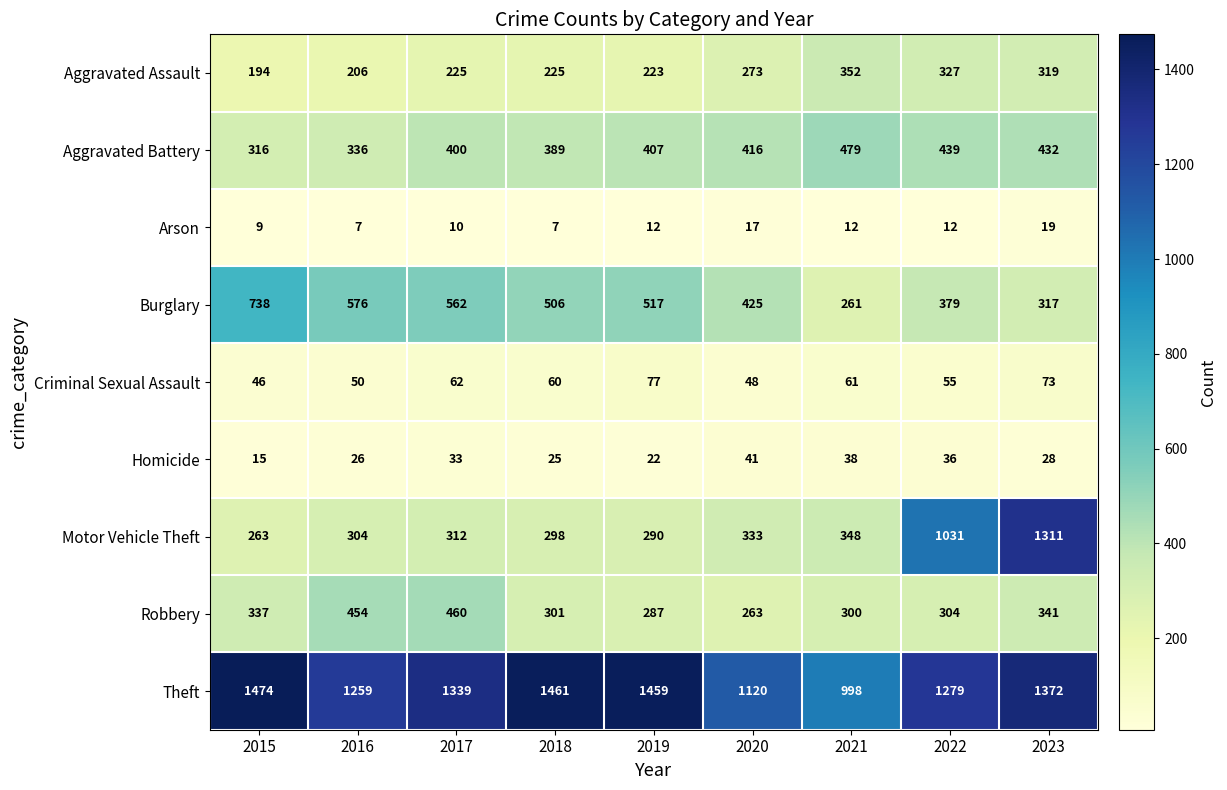

Is the value of Aggravated Battery at 2018 greater than the value of Aggravated Assault at 2018?

Yes